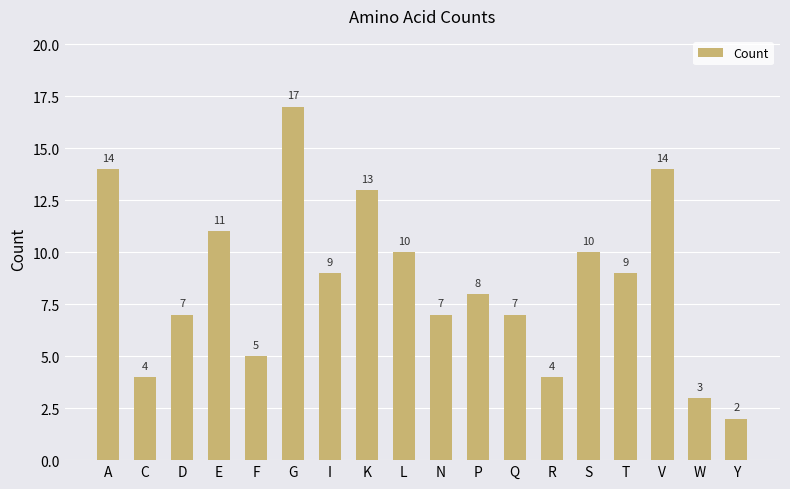

What is the ratio of the value at P to the value at R?

2.0